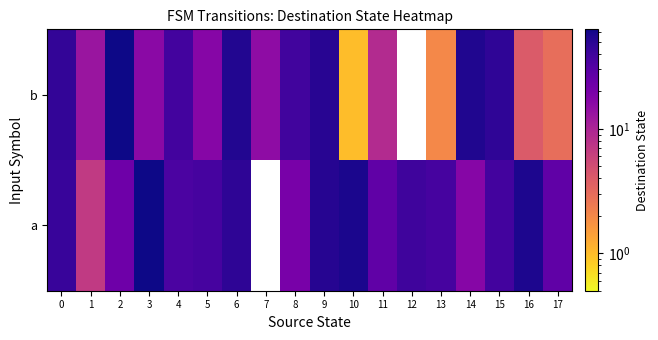

Reading left to right, what are all the values shown in this chart?

a: 0=43	1=7	2=23	3=62	4=35	5=37	6=48	7=0	8=20	9=52	10=57	11=27	12=40	13=37	14=17	15=38	16=56	17=27
b: 0=45	1=13	2=63	3=16	4=38	5=17	6=54	7=15	8=39	9=51	10=1	11=9	12=0	13=2	14=55	15=47	16=4	17=3